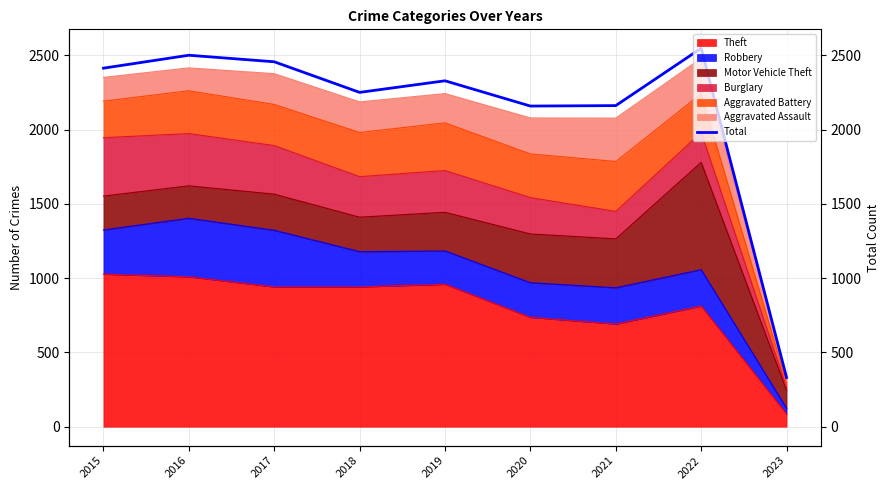

What is the smallest value displayed?

331